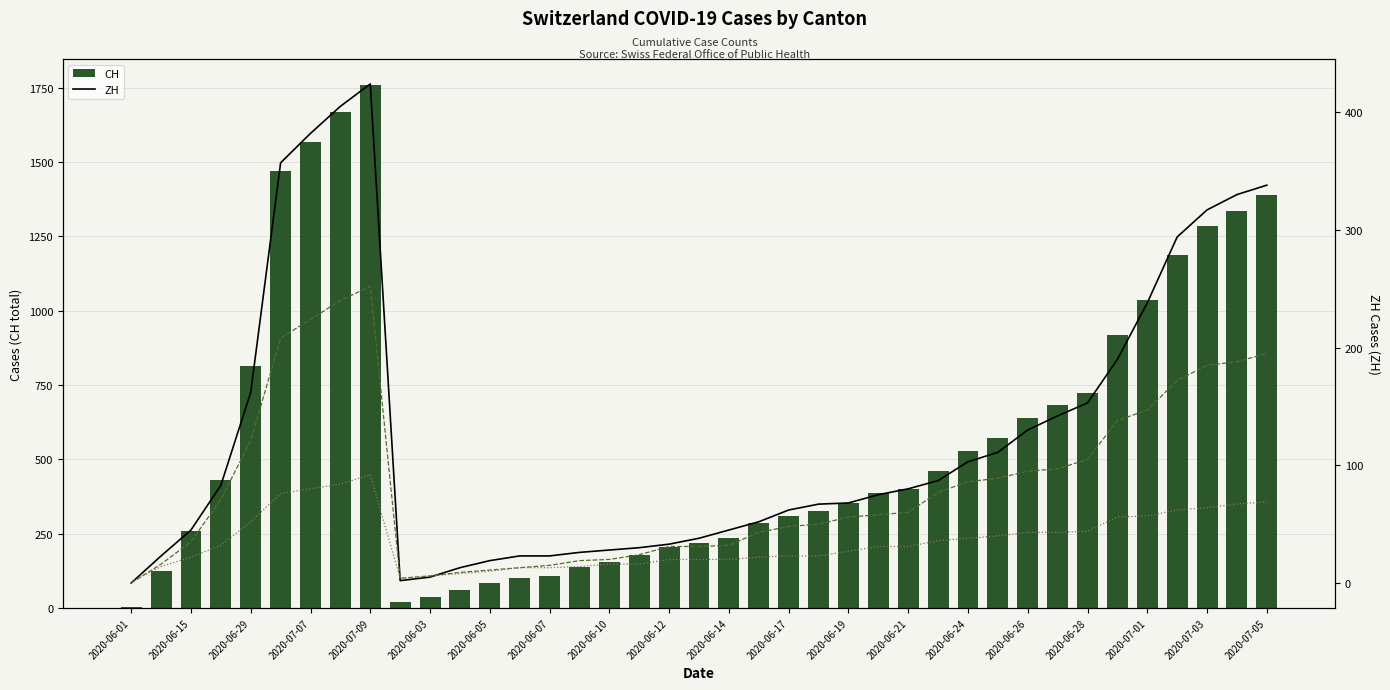

The value of CH at 2020-07-07 is 1568. True or false?

True